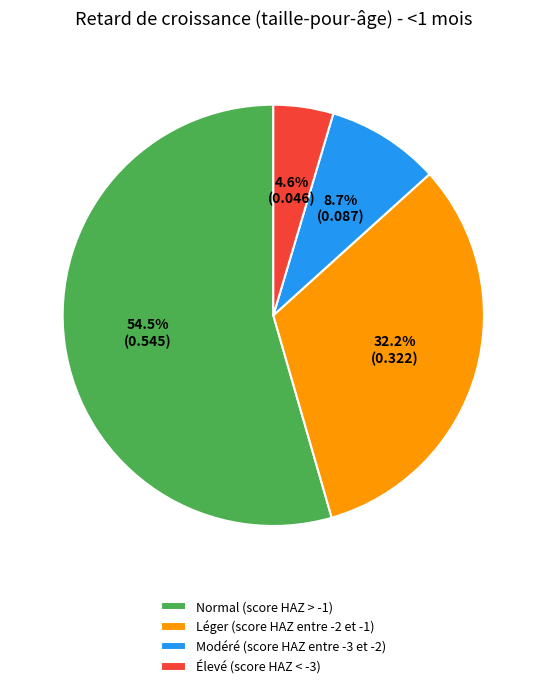

What percentage do Modéré (score HAZ entre -3 et -2) and Normal (score HAZ > -1) together represent?

63.2%